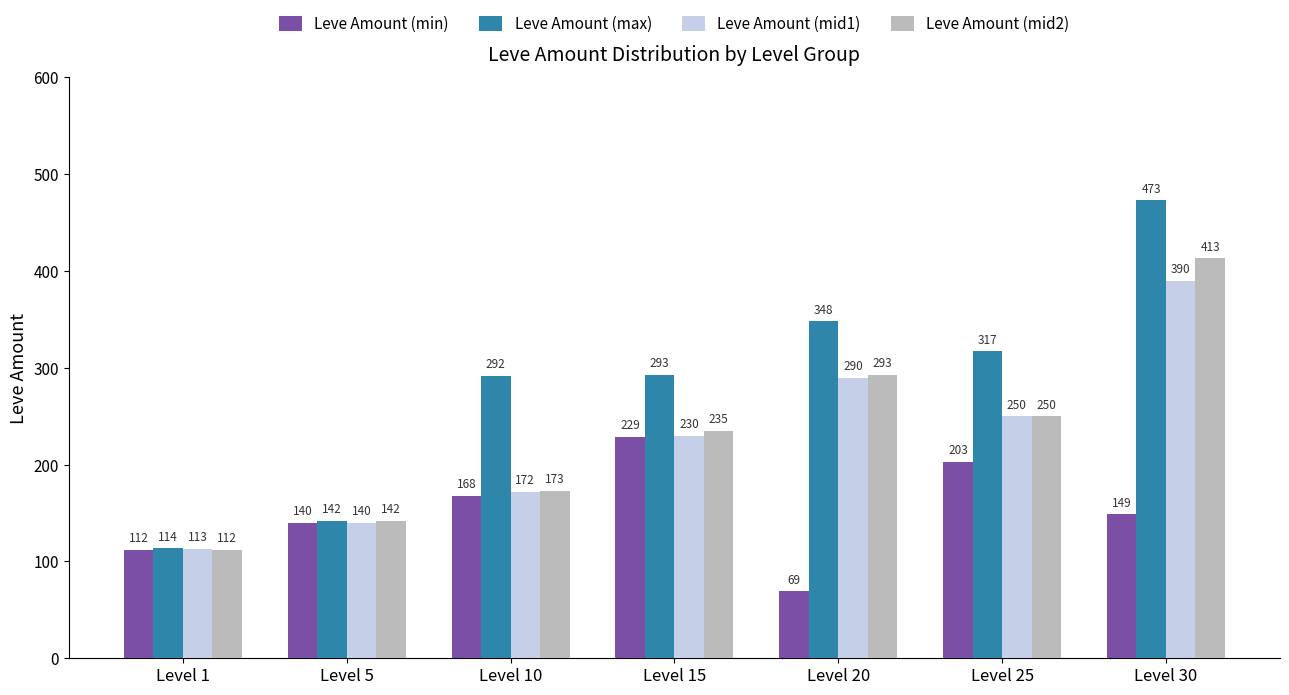

What value does the Leve Amount (mid1) series have at Level 30, to the nearest 50?

400